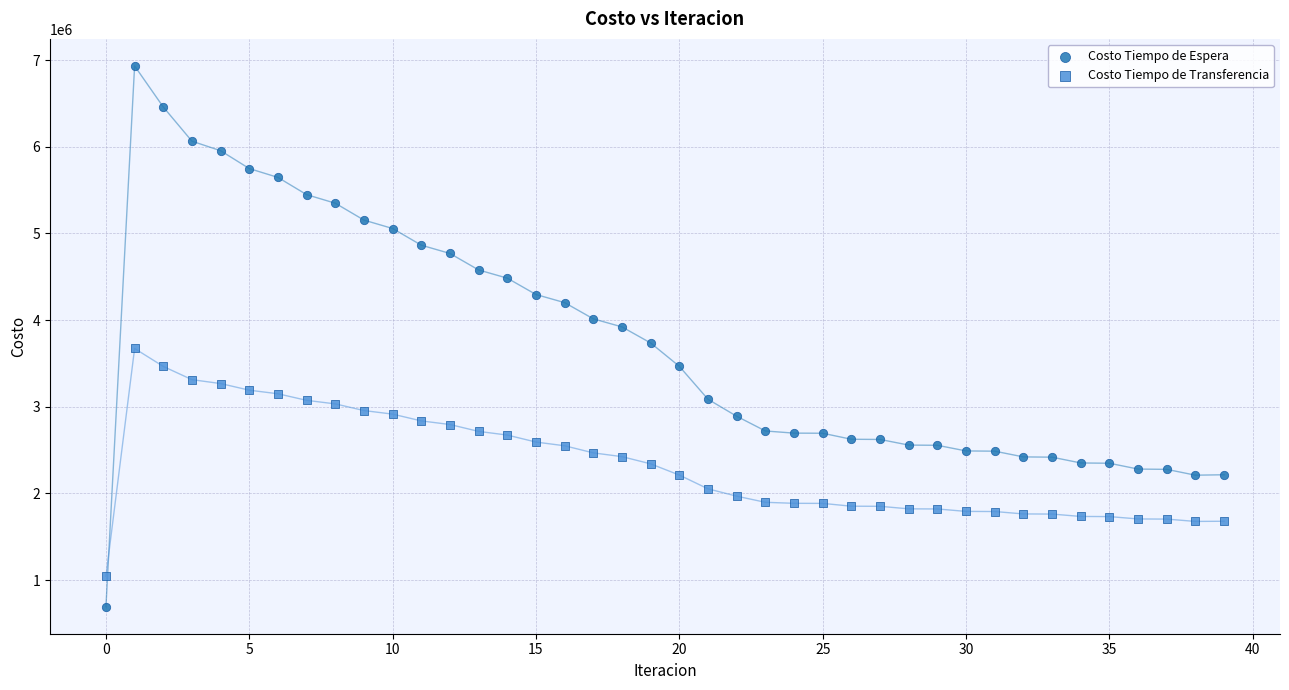

Across all data points, what is the range of Y values (max minus min)?

6239163.6